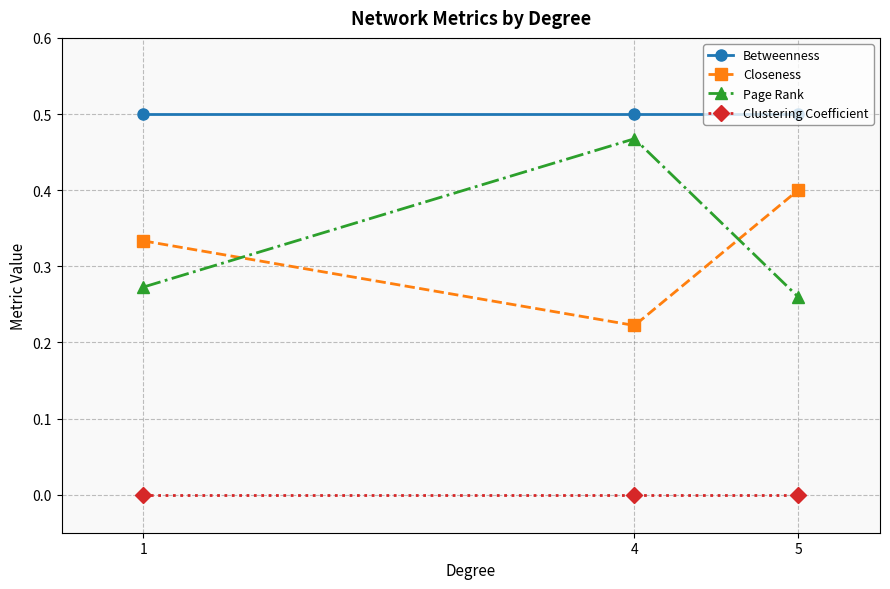

How many data points does each series have?

3